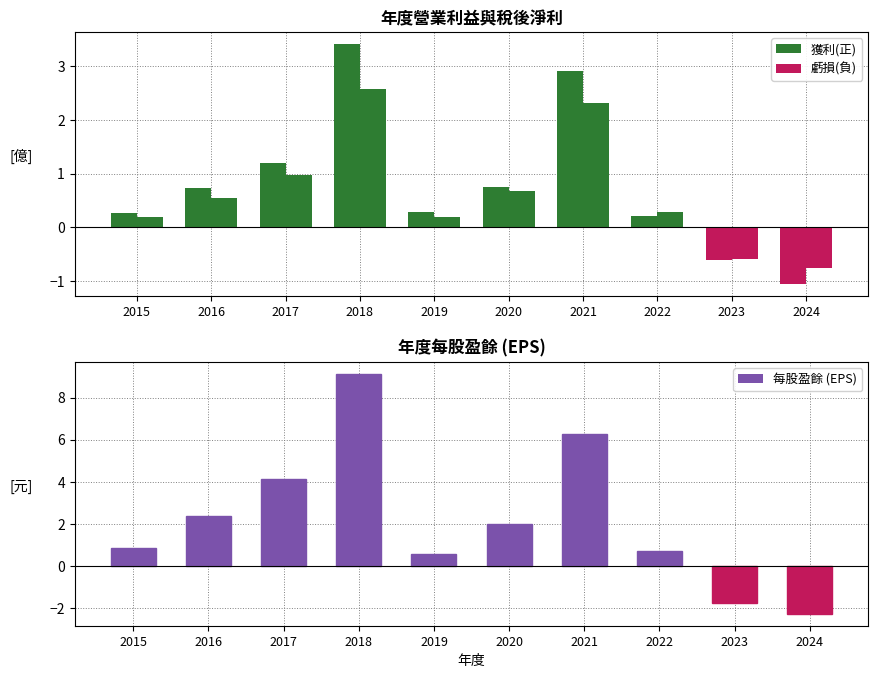

What is the value of the 10th bar from the left?

-2.3